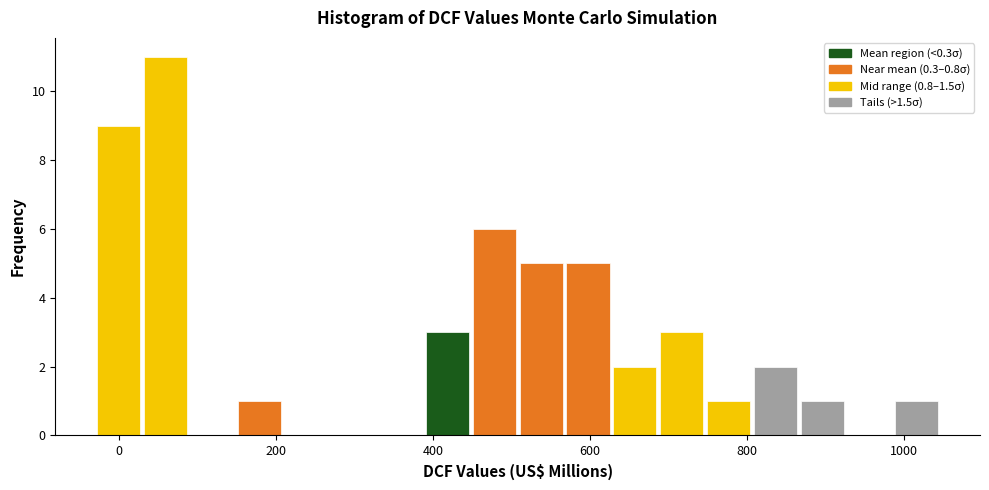

Around what value on the x-axis is the tallest bar? Give the approximate position of its centre, as read against the axis.

60